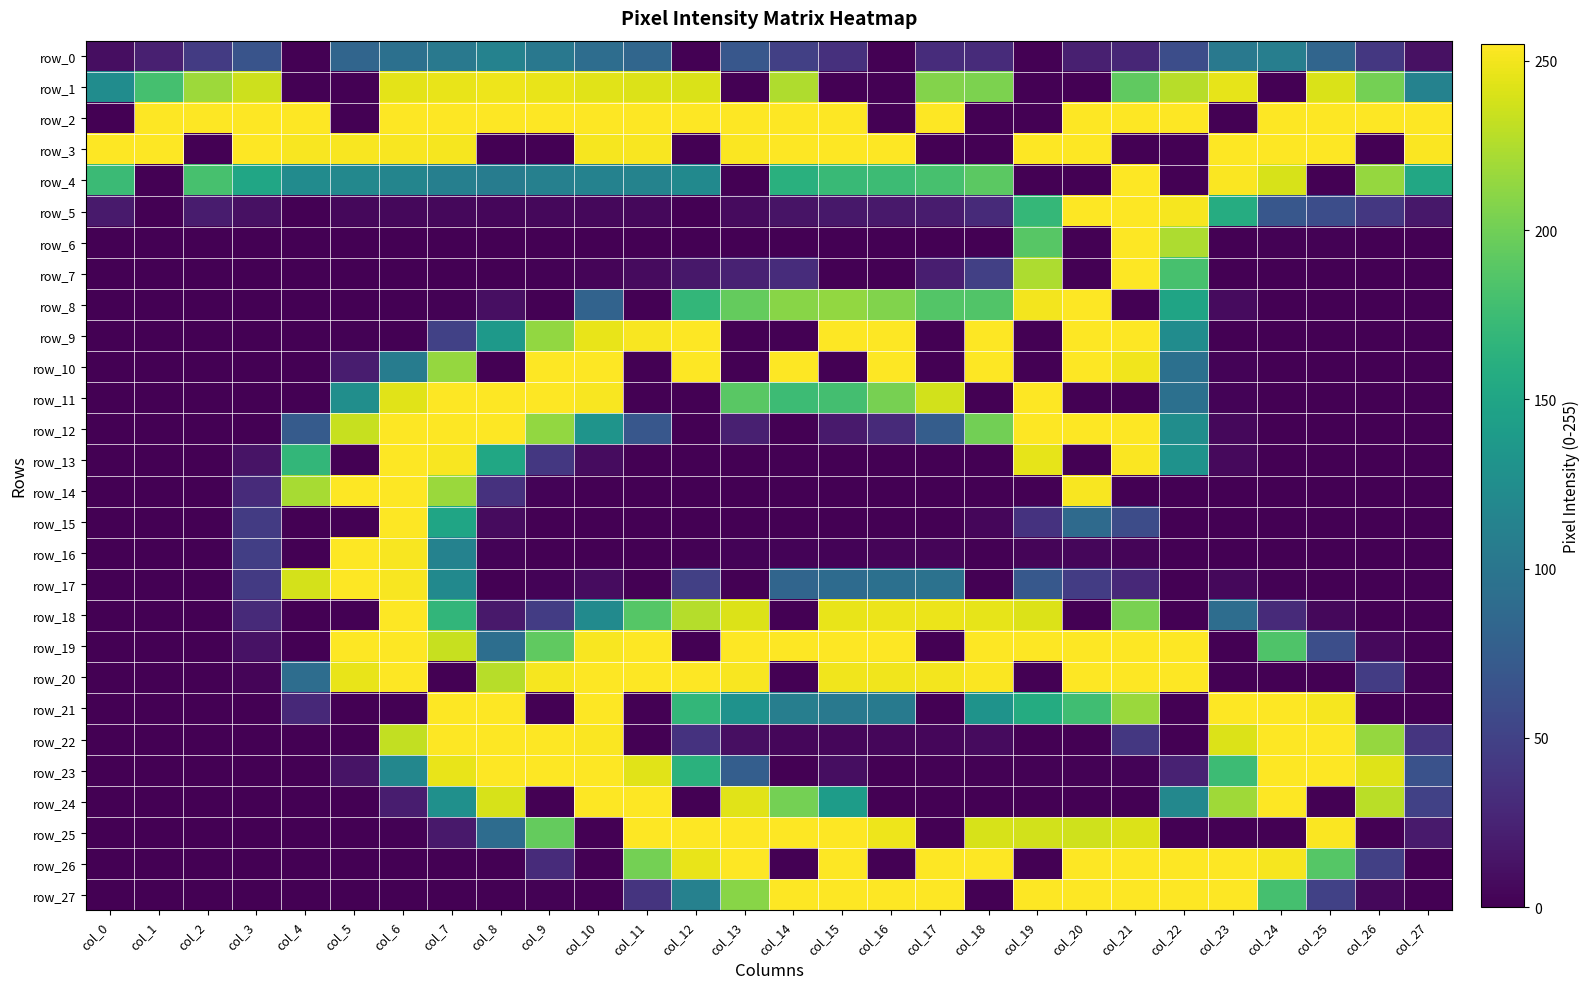

How many values in the row_16 series are below 1?

14